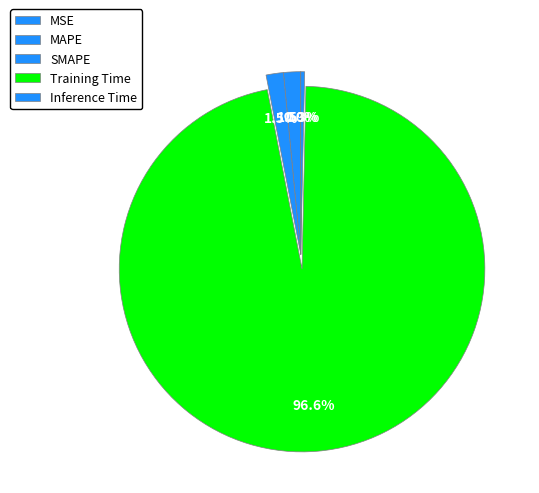

What is the change in value from SMAPE to Training Time?

+2.9